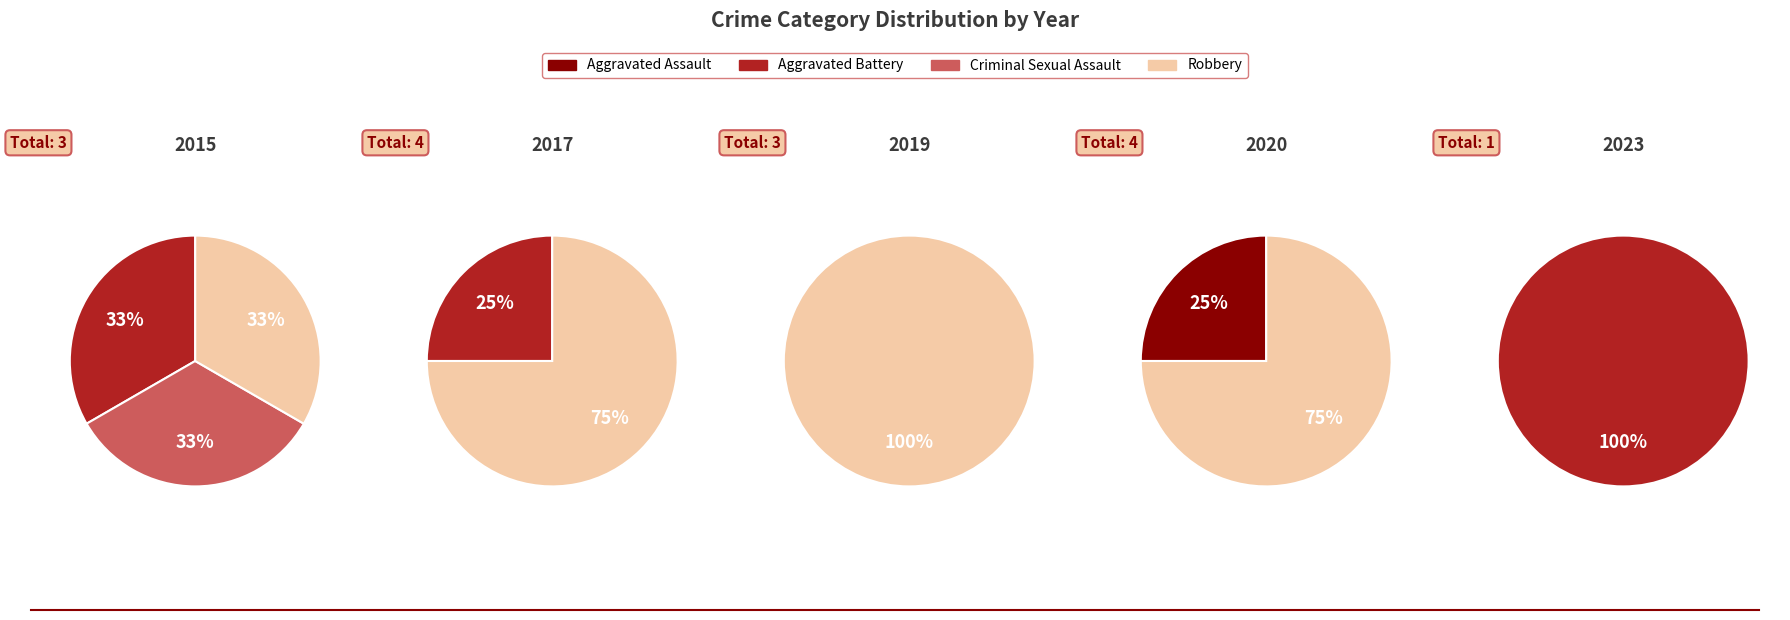

Does Aggravated Assault represent more than half of the total?

No